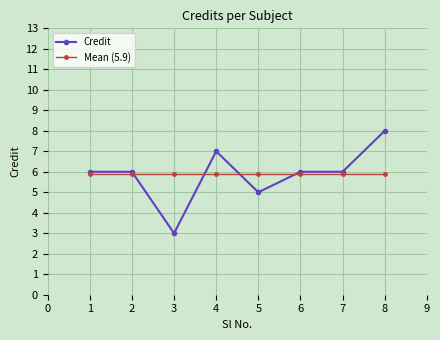

Reading right to left, extract all data points from this chart.

Credit: 8=8.0	7=6.0	6=6.0	5=5.0	4=7.0	3=3.0	2=6.0	1=6.0
Mean (5.9): 8=5.9	7=5.9	6=5.9	5=5.9	4=5.9	3=5.9	2=5.9	1=5.9